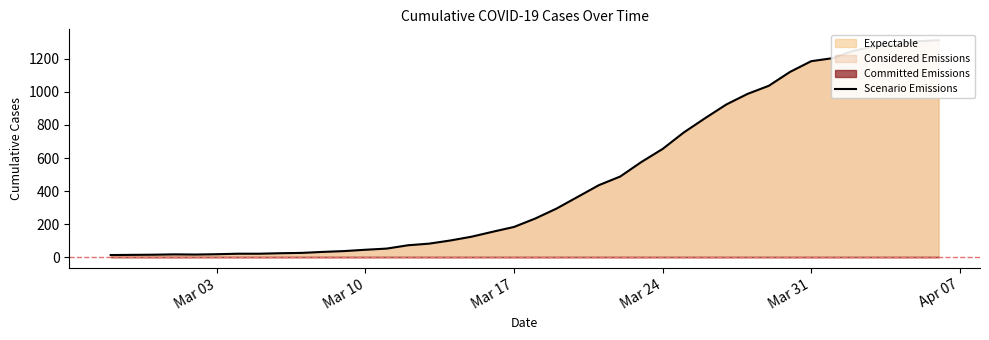

What is the value of the 6th point from the left?

18